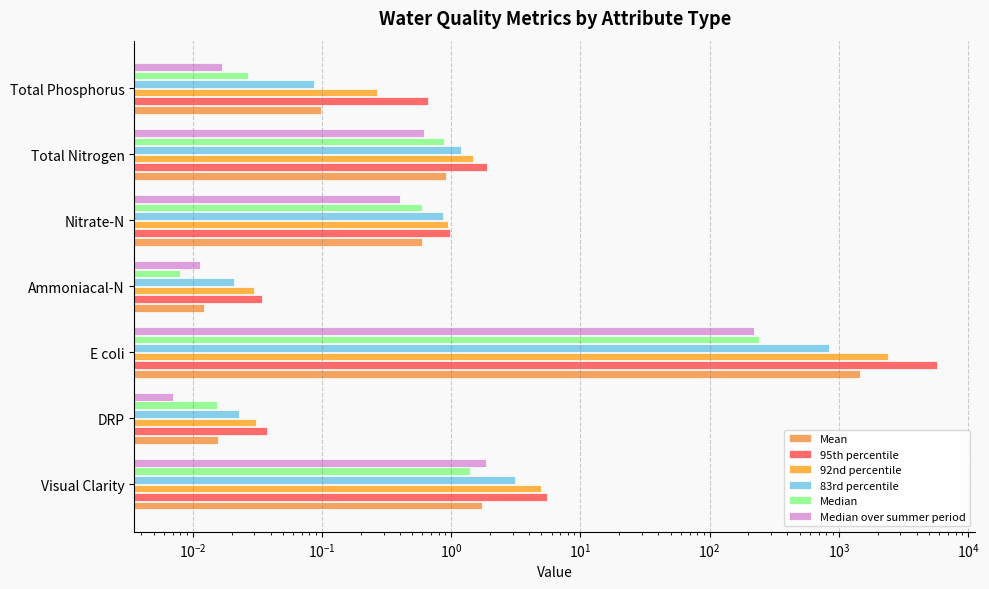

Rank the series at E coli from highest to lowest value.

95th percentile, 92nd percentile, Mean, 83rd percentile, Median, Median over summer period